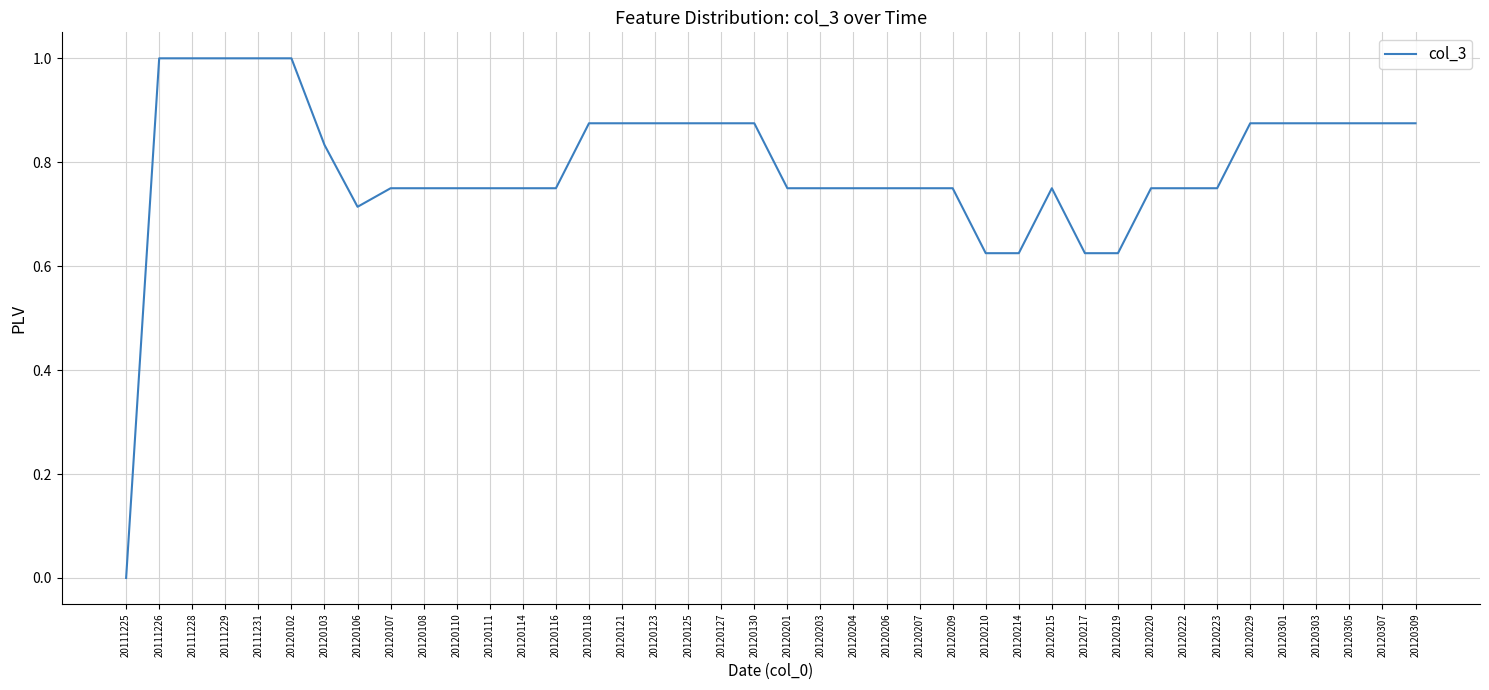

Count the number of data series in this chart.

1